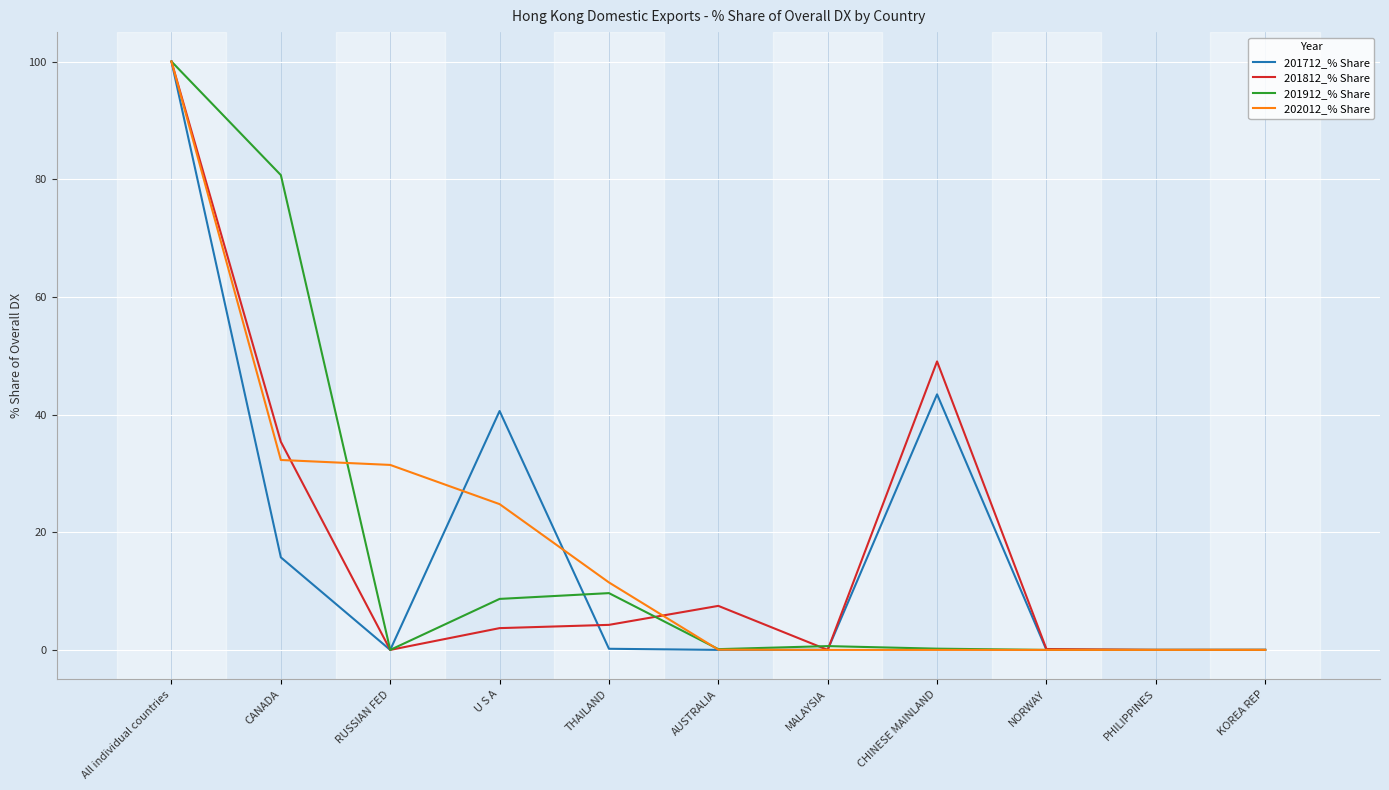

The value of 201712_% Share at PHILIPPINES is 0.0. True or false?

True